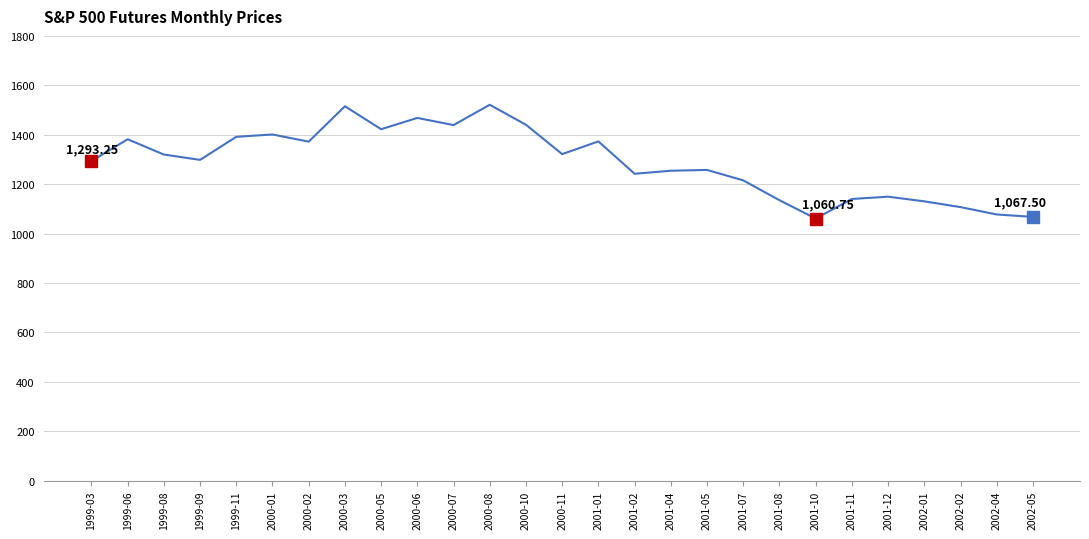

What position from the left is 2002-01?

24